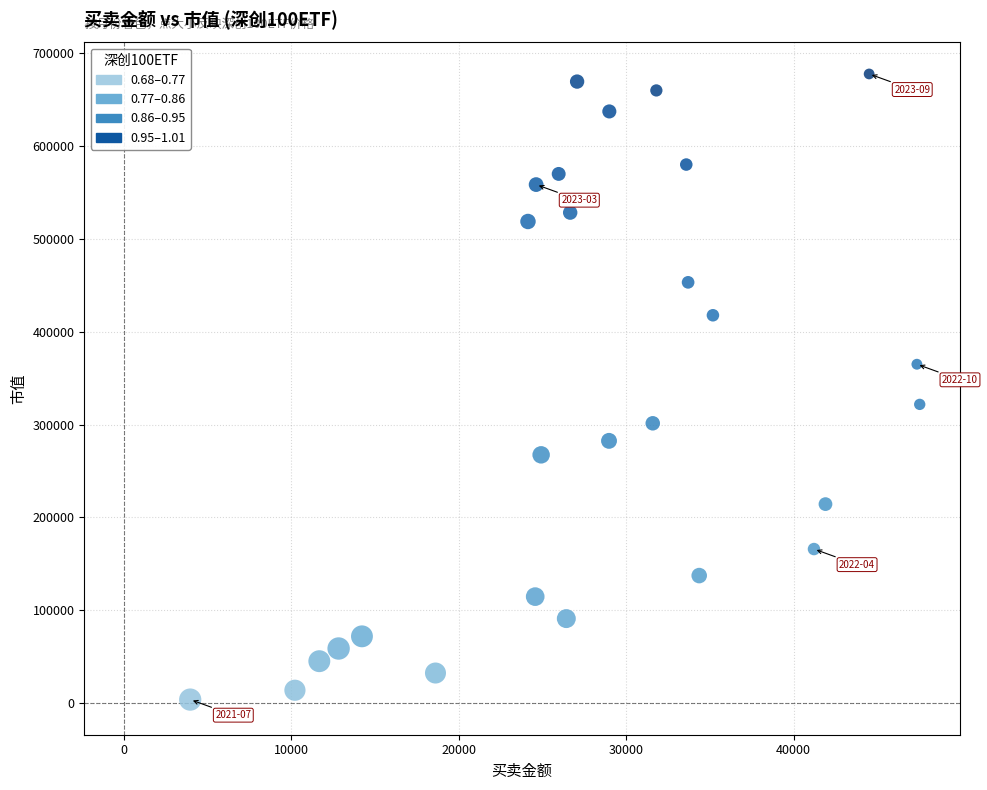

What is the range of Y values (max minus min)?

673416.5